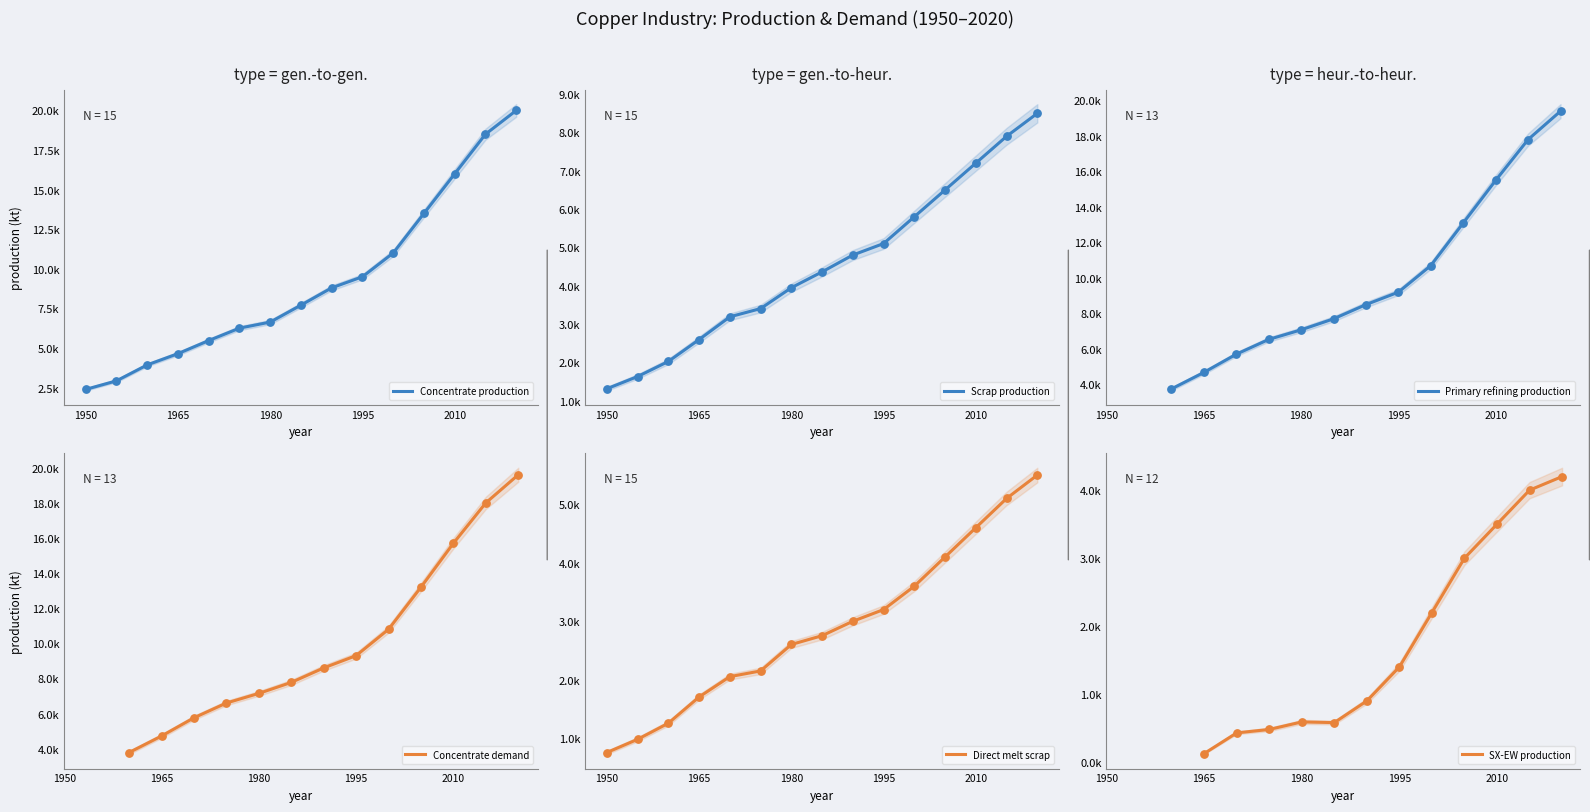

Which series has the largest total across all categories?

Concentrate production